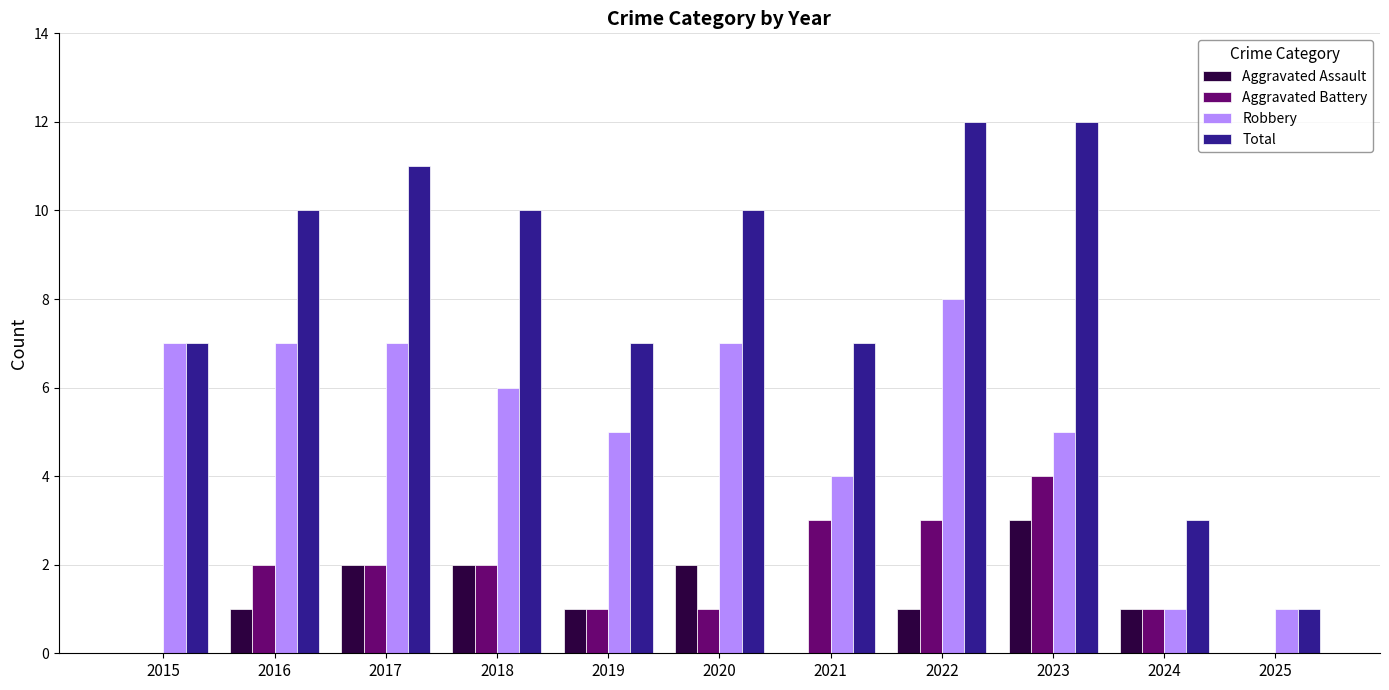

How many categories are shown in the chart?

11